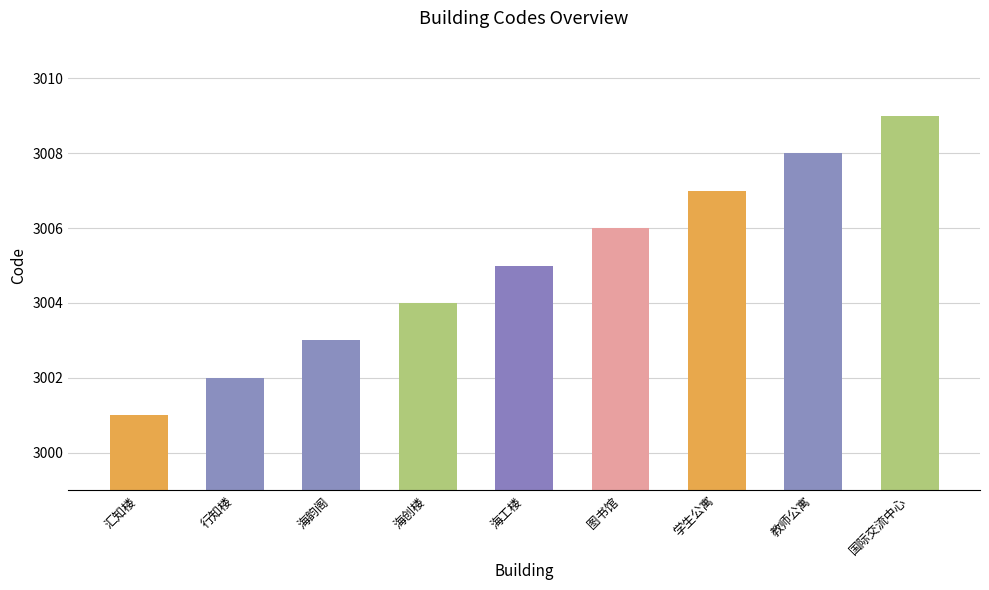

Reading left to right, transcribe all the data shown in this chart.

汇知楼=3001	行知楼=3002	海韵阁=3003	海创楼=3004	海工楼=3005	图书馆=3006	学生公寓=3007	教师公寓=3008	国际交流中心=3009